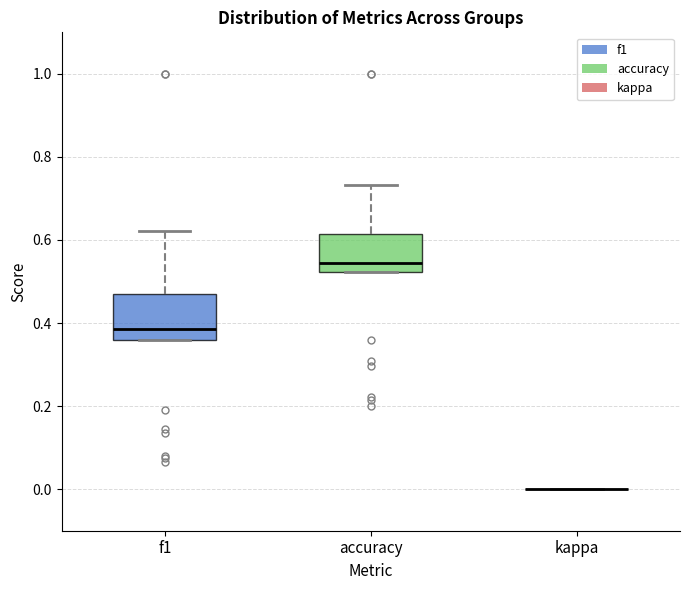

Reading left to right, read every box against the y-axis: the position of its median line, the range the box covers, and the ends of its whiskers. The values are not printed on the chart, so give them approximately, as read against the axis.

f1: median 0.38, box 0.36 to 0.46, whiskers 0.36 to 0.62
accuracy: median 0.54, box 0.52 to 0.62, whiskers 0.52 to 0.74
kappa: box collapsed to a line at 0.00, whiskers 0.00 to 0.00